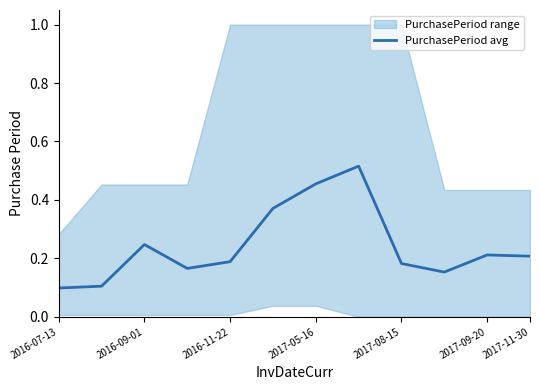

Reading left to right, what are all the values shown in this chart?

0.1	0.1	0.2	0.2	0.2	0.4	0.5	0.5	0.2	0.2	0.2	0.2